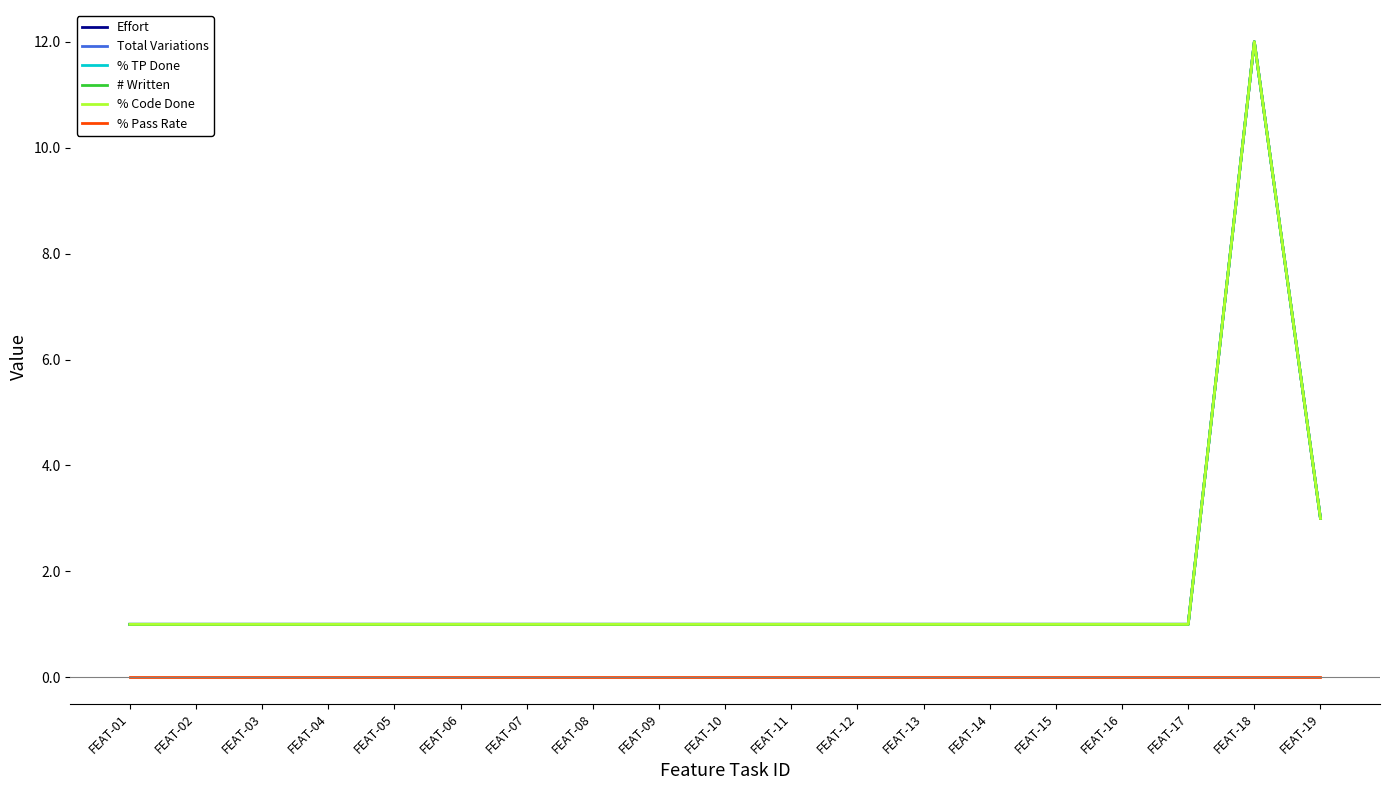

Does the chart have visible grid lines?

No